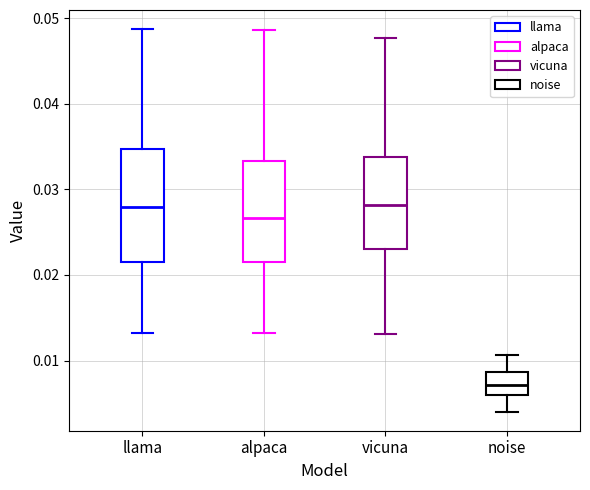

Reading left to right, transcribe this box plot: for each box, give where its median line is, the range the box spans, and where its two whiskers end, as read against the y-axis. The values are not printed on the chart, so give them approximately, as read against the axis.

llama: median 0.028, box 0.022 to 0.035, whiskers 0.013 to 0.049
alpaca: median 0.027, box 0.021 to 0.033, whiskers 0.013 to 0.049
vicuna: median 0.028, box 0.023 to 0.034, whiskers 0.013 to 0.048
noise: median 0.007, box 0.006 to 0.009, whiskers 0.004 to 0.011